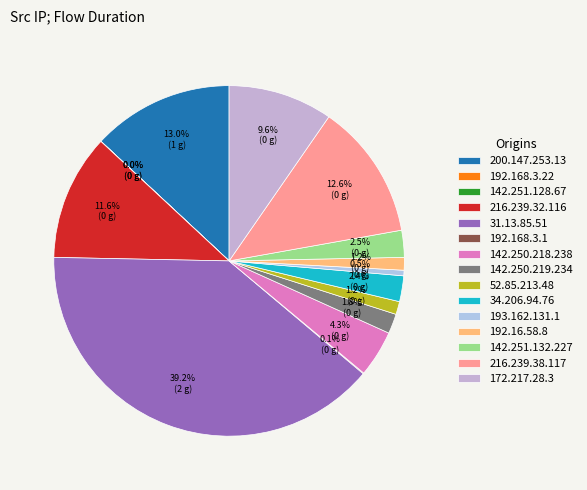

True or false: 193.162.131.1 accounts for 11% of the total.

False